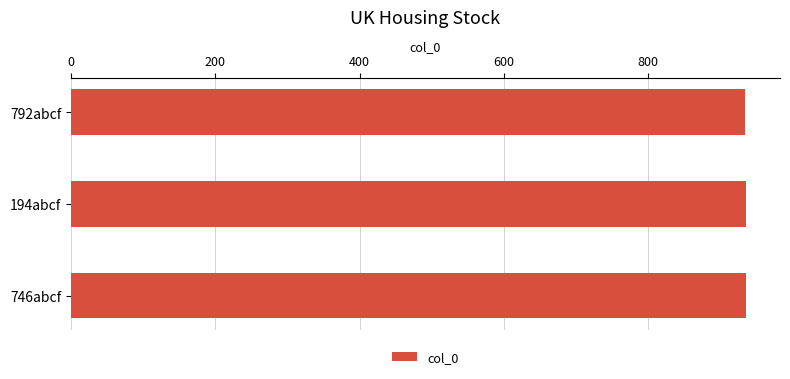

What is the value of the 2nd bar from the top?

935